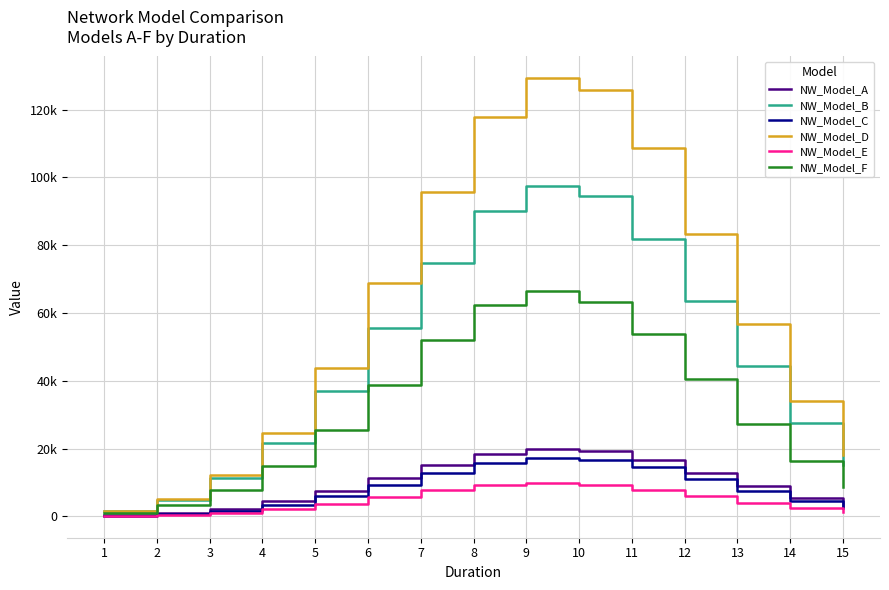

True or false: NW_Model_F and NW_Model_A cross at least once.

False